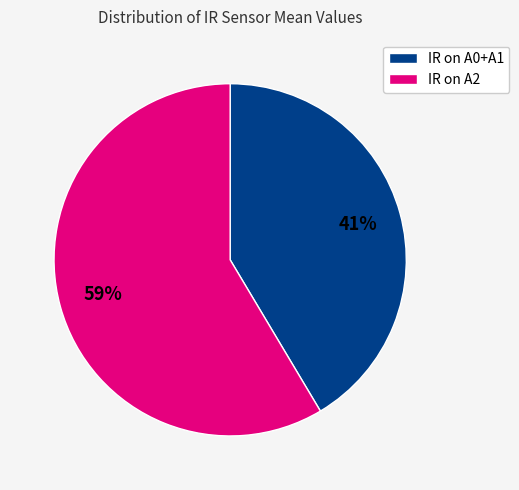

True or false: IR on A0+A1 accounts for 54% of the total.

False